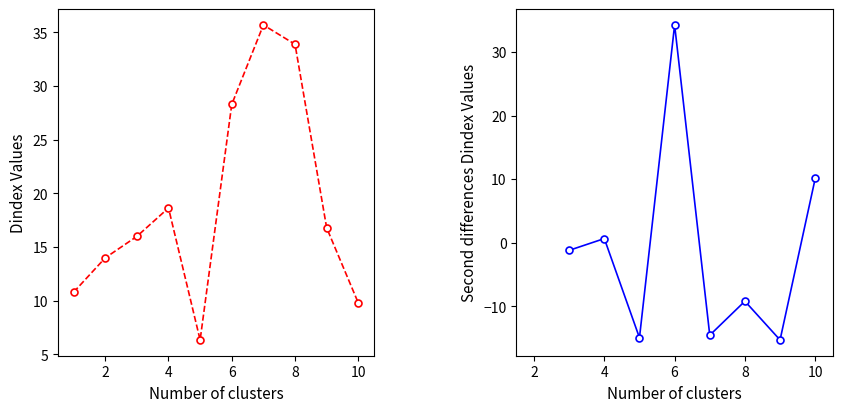

The PLT. CHLOR1 series shows 16.0 at 3. True or false?

True